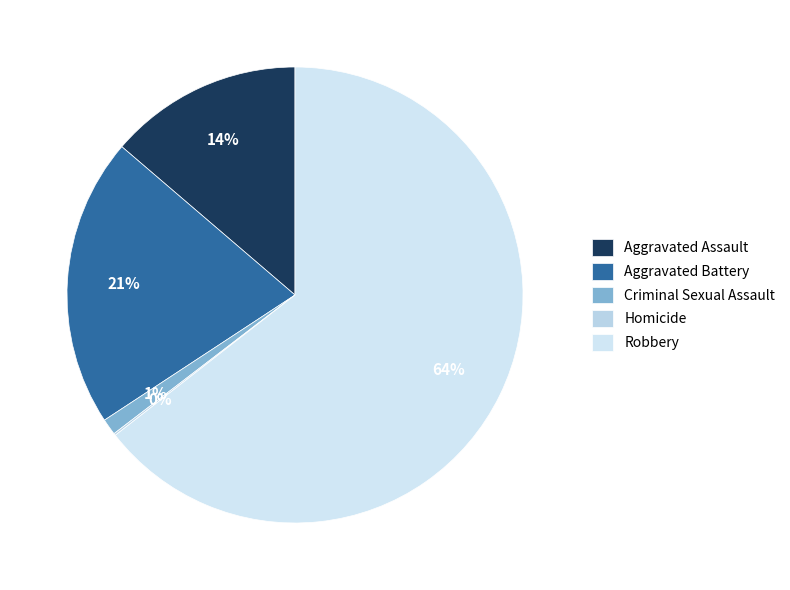

How many slices are in this pie chart?

5